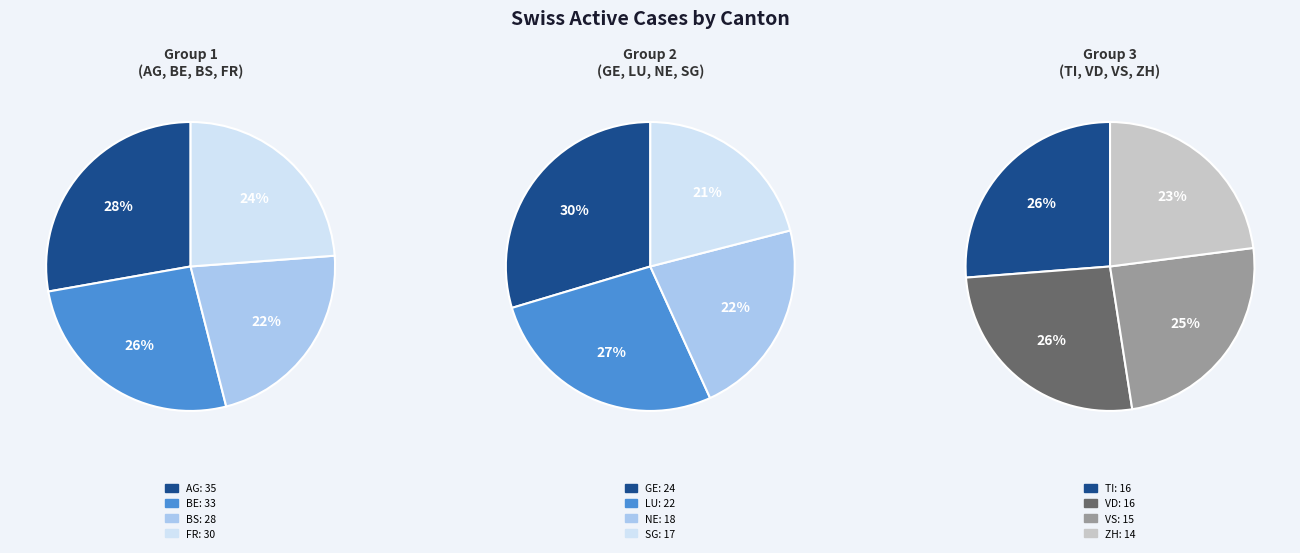

True or false: VS accounts for 1% of the total.

False